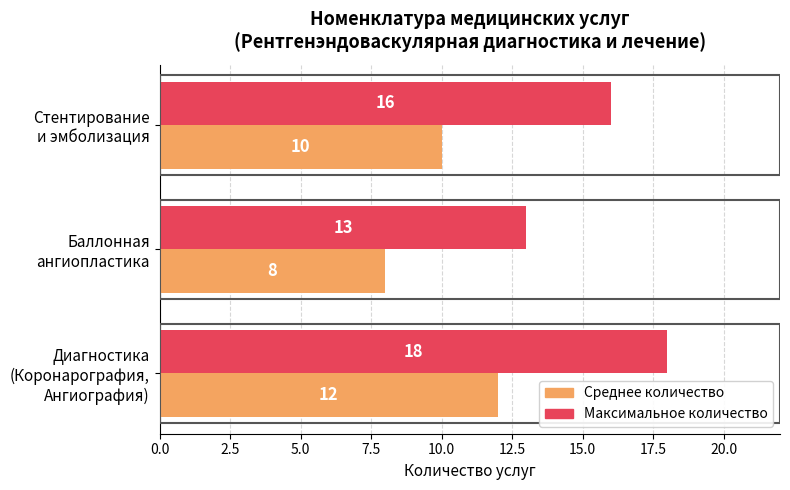

Count the number of data series in this chart.

2